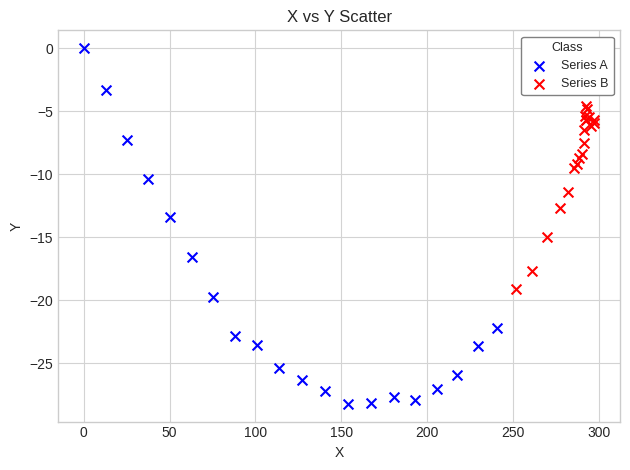

Which series reaches the minimum Y coordinate?

Series A